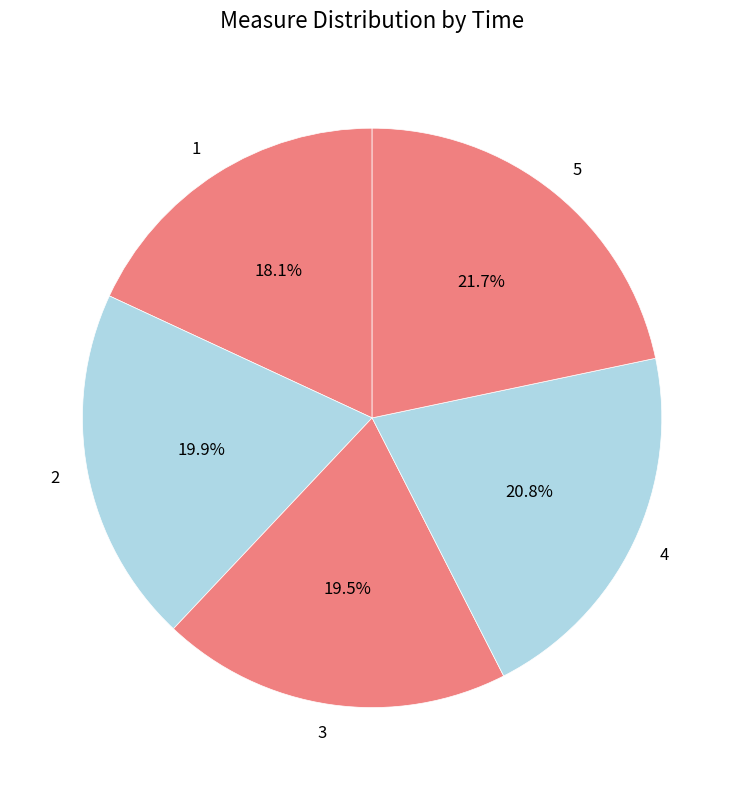

Is there any slice that represents more than half of the pie?

No